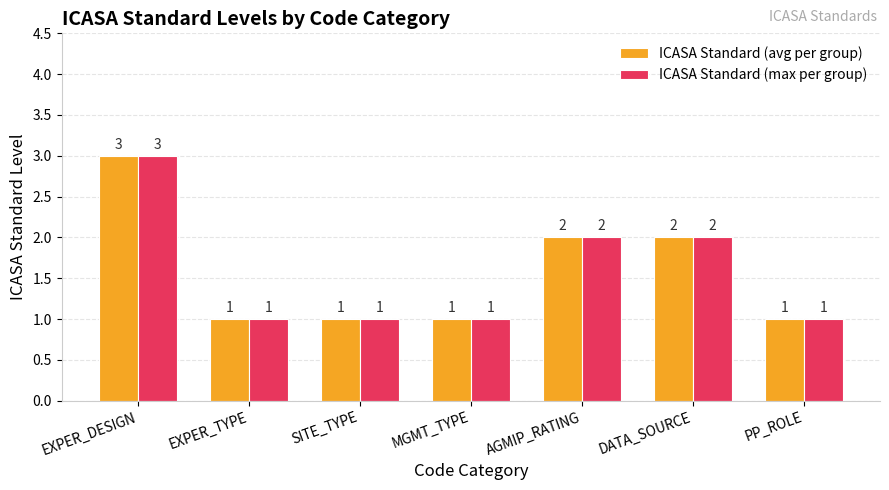

What is the difference between the maximum and minimum values in the ICASA Standard (avg per group) series?

2